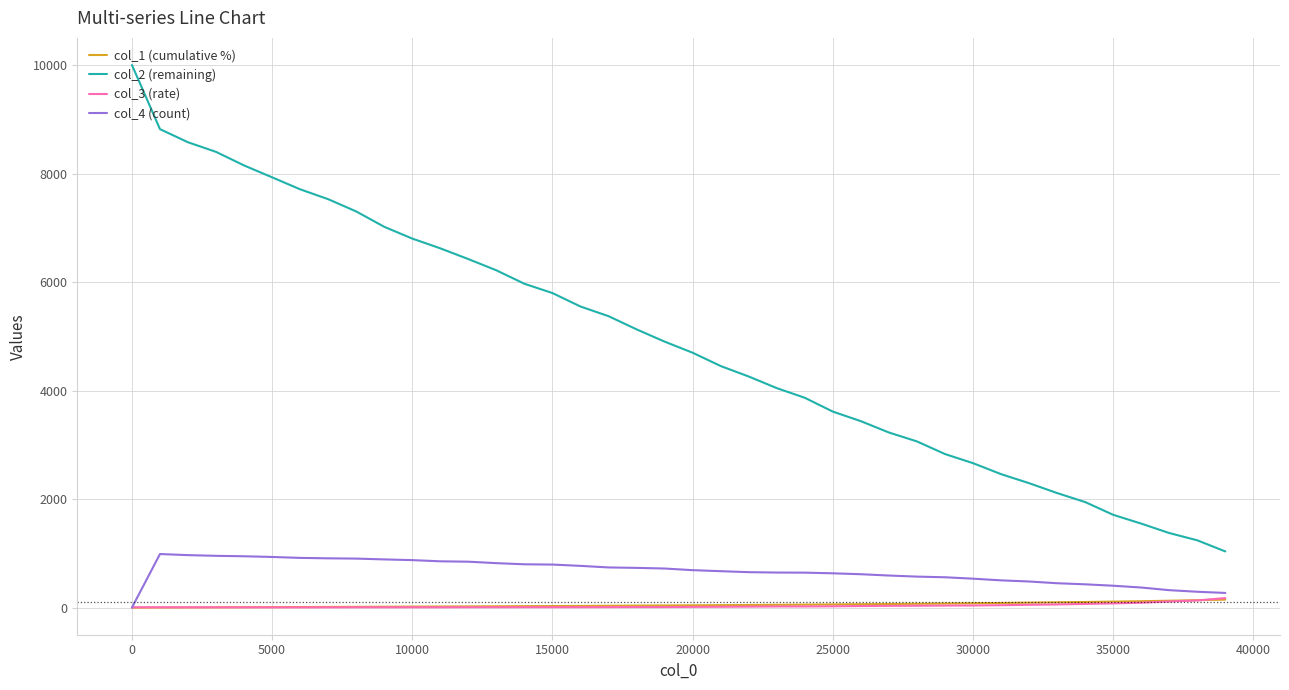

Which series has the widest spread of values?

col_2 (remaining)